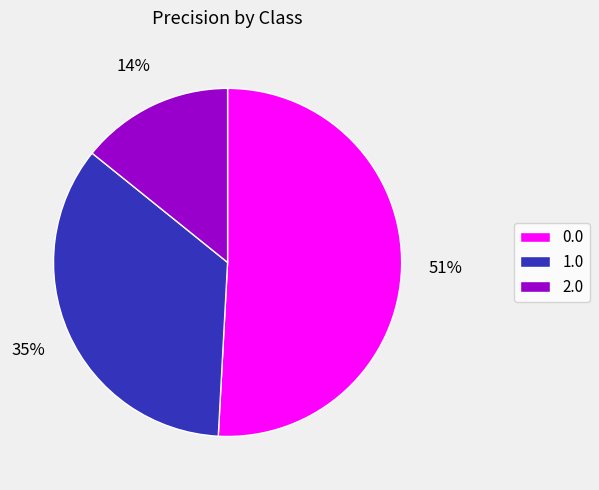

True or false: 2.0 accounts for 14% of the total.

True